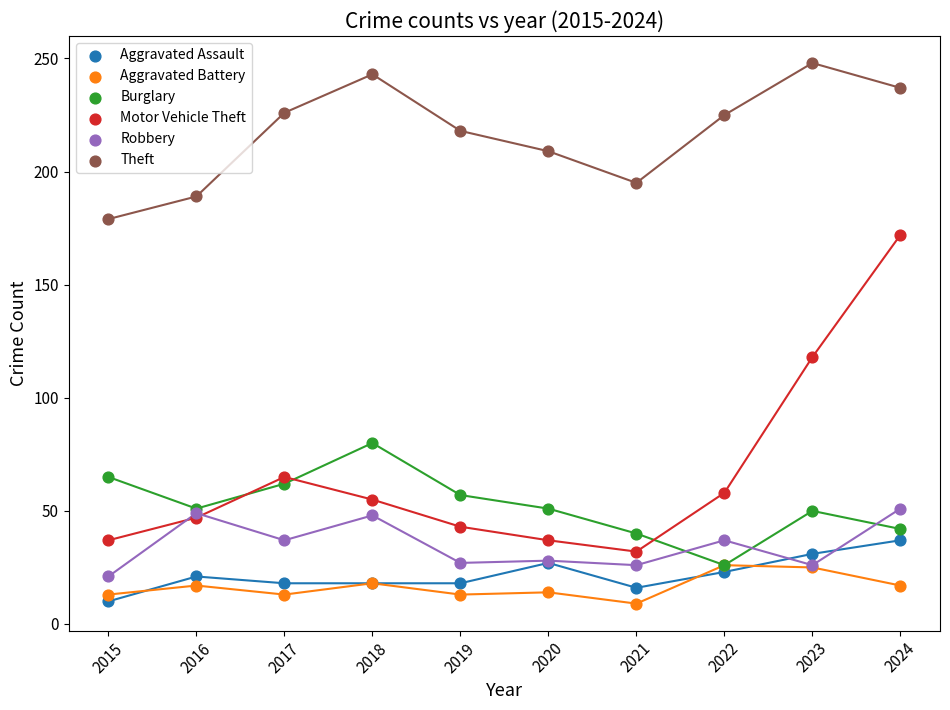

Which series has the widest spread of Y values?

Motor Vehicle Theft